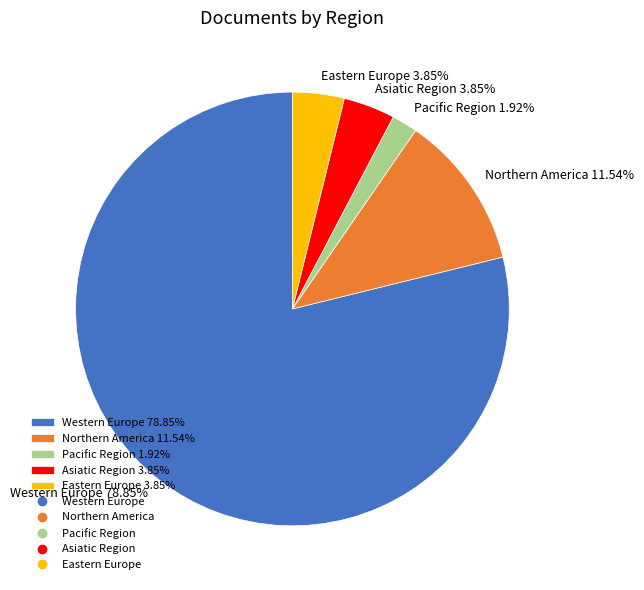

Between Western Europe and Asiatic Region, which is larger?

Western Europe